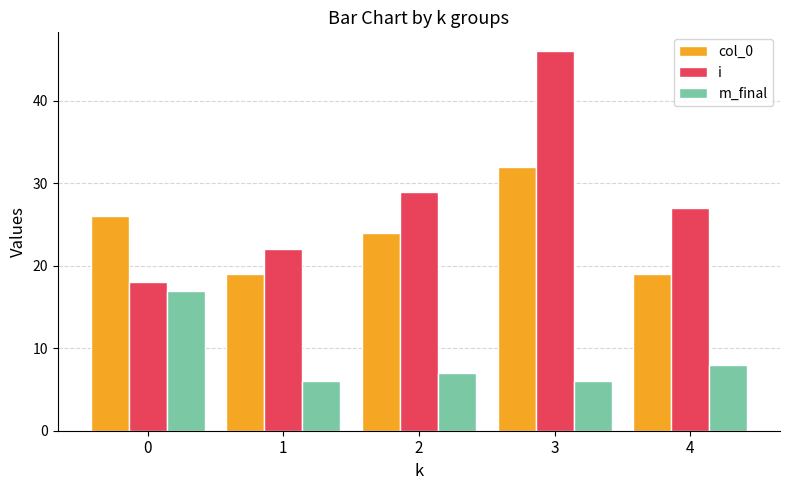

At which label is i closest to 32?

2